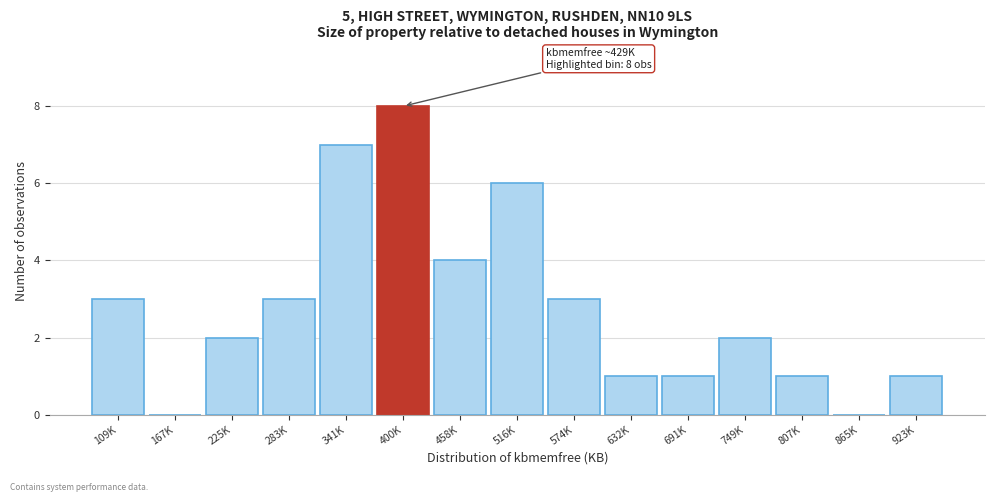

Reading right to left, what are all the values shown in this chart?

923K=1	865K=0	807K=1	749K=2	691K=1	632K=1	574K=3	516K=6	458K=4	400K=8	341K=7	283K=3	225K=2	167K=0	109K=3